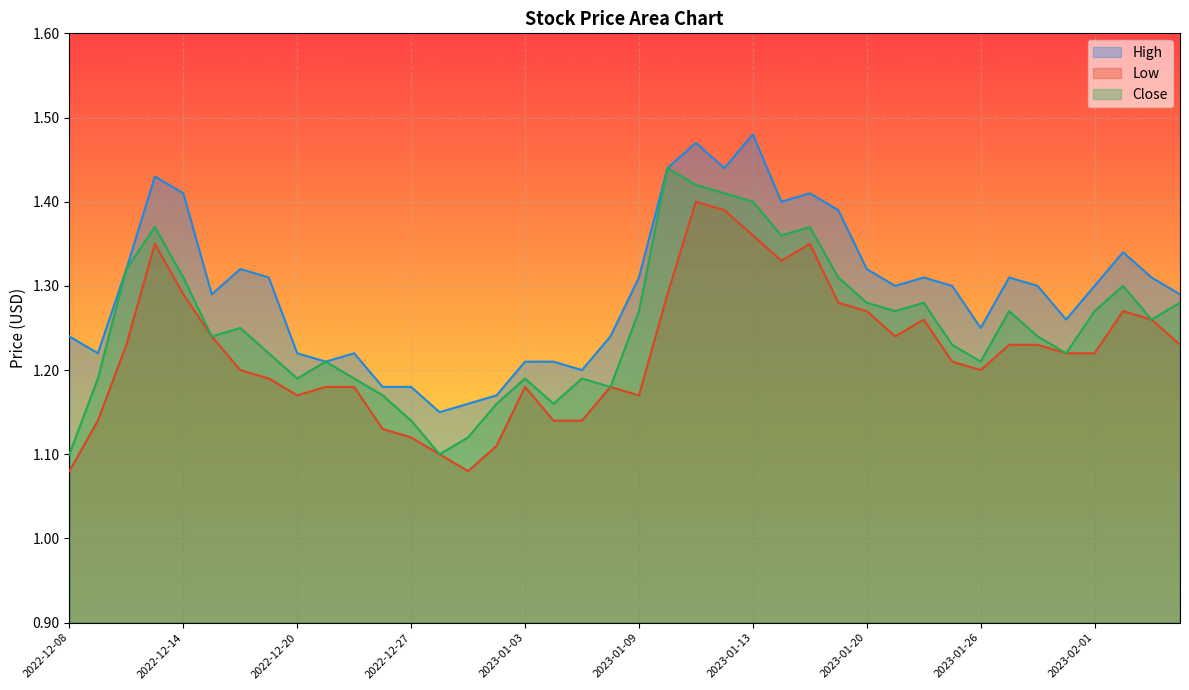

What is the difference between the Close values at 2023-01-25 and 2023-01-19?

0.1